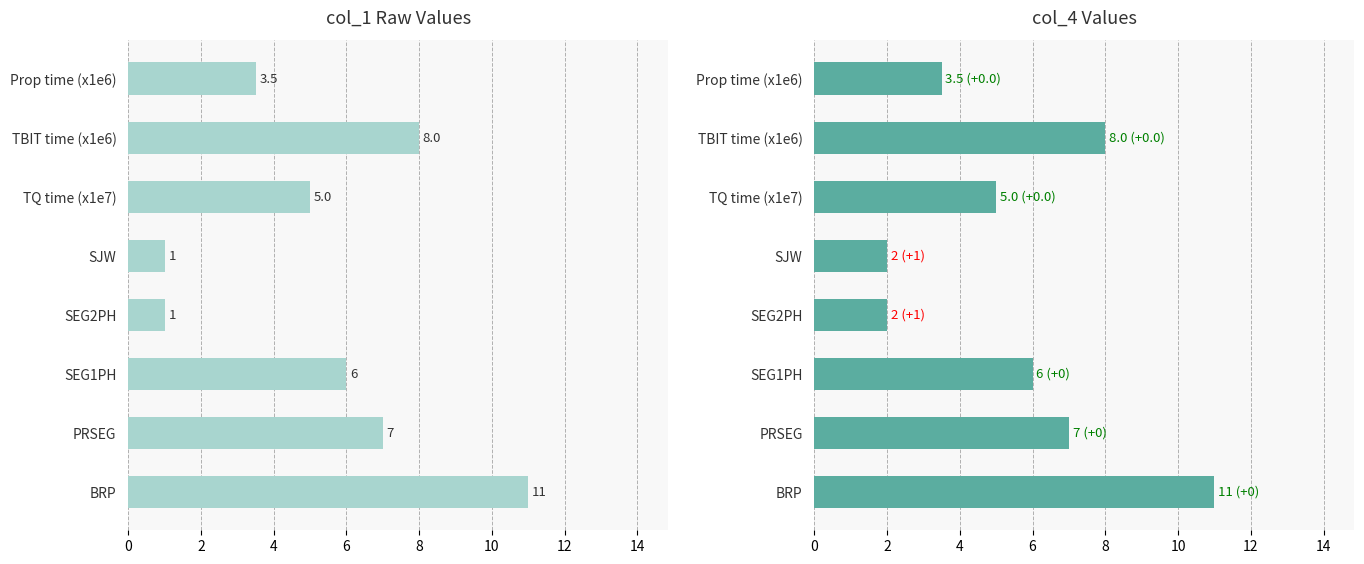

How many bars are there in each group?

2